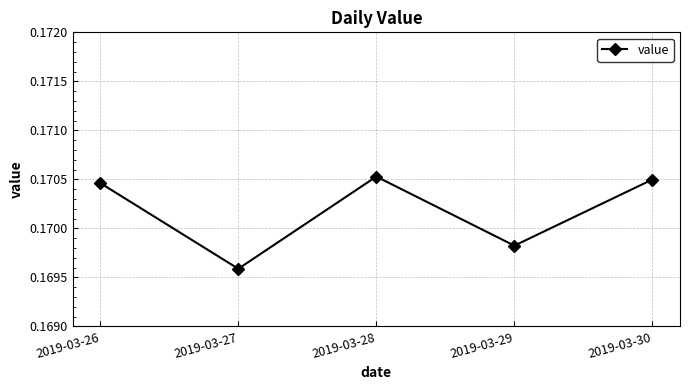

Between 2019-03-29 and 2019-03-30, which is larger?

2019-03-30